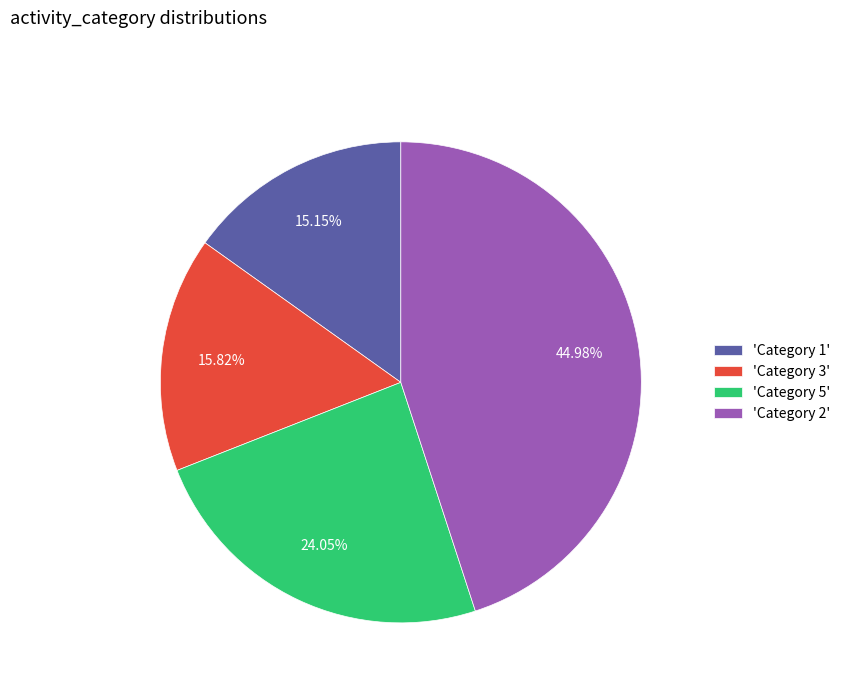

Count the number of slices in the pie.

4